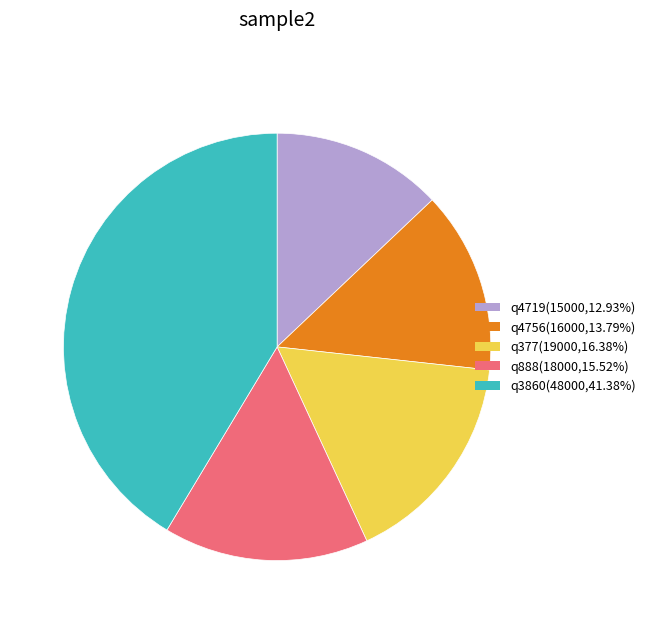

Do q4719(15000,12.93%) and q377(19000,16.38%) together represent more than half of the pie?

No